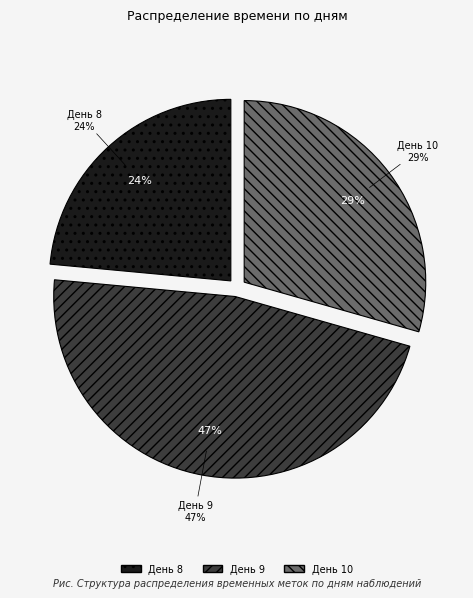

Does 8 account for over 50% of the chart?

No